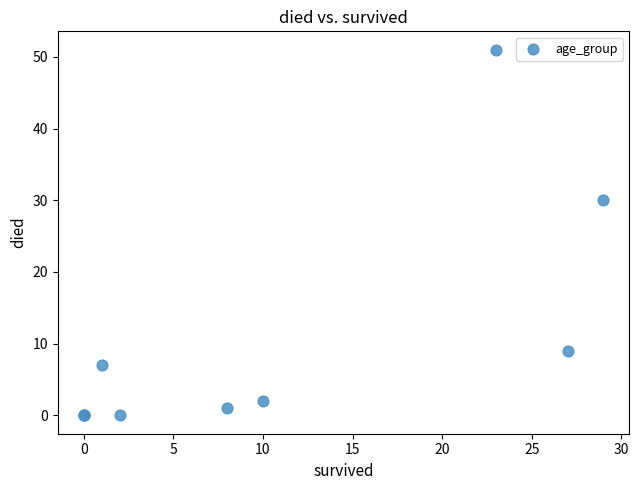

What Y value in the scatter plot is closest to 25?

30